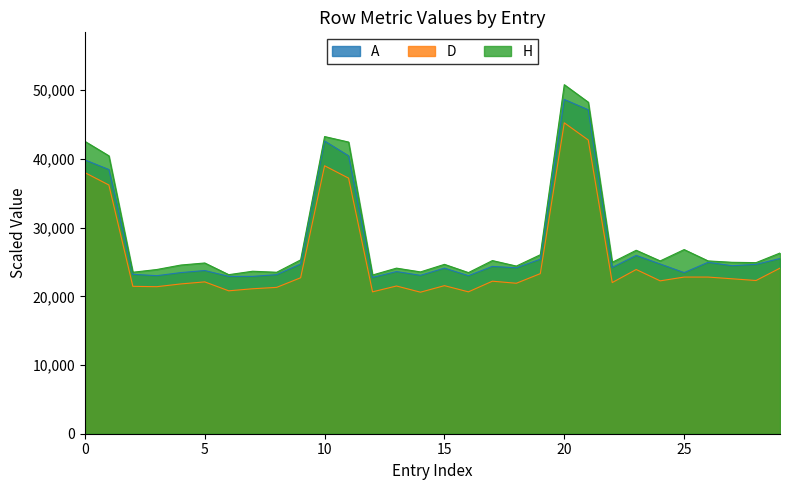

The value of A at 10 is 69363. True or false?

False